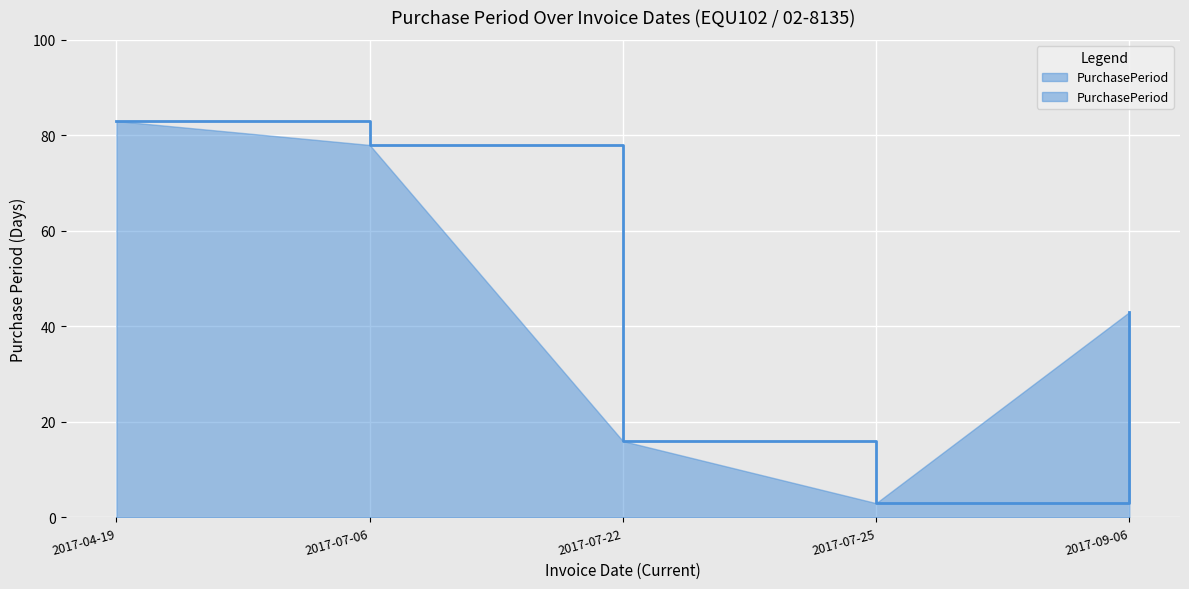

List the labels in order of value, largest first.

2017-04-19, 2017-07-06, 2017-09-06, 2017-07-22, 2017-07-25